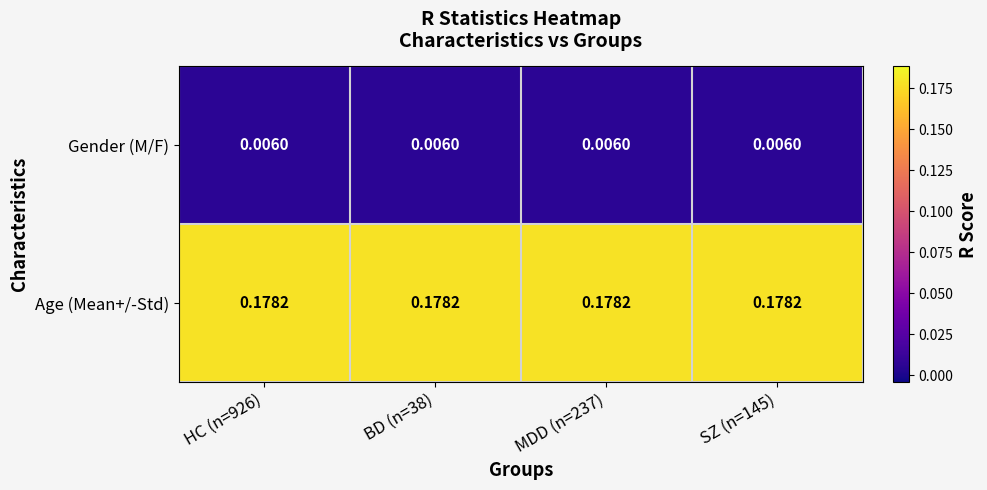

Which series has the largest total across all categories?

Age (Mean+/-Std)